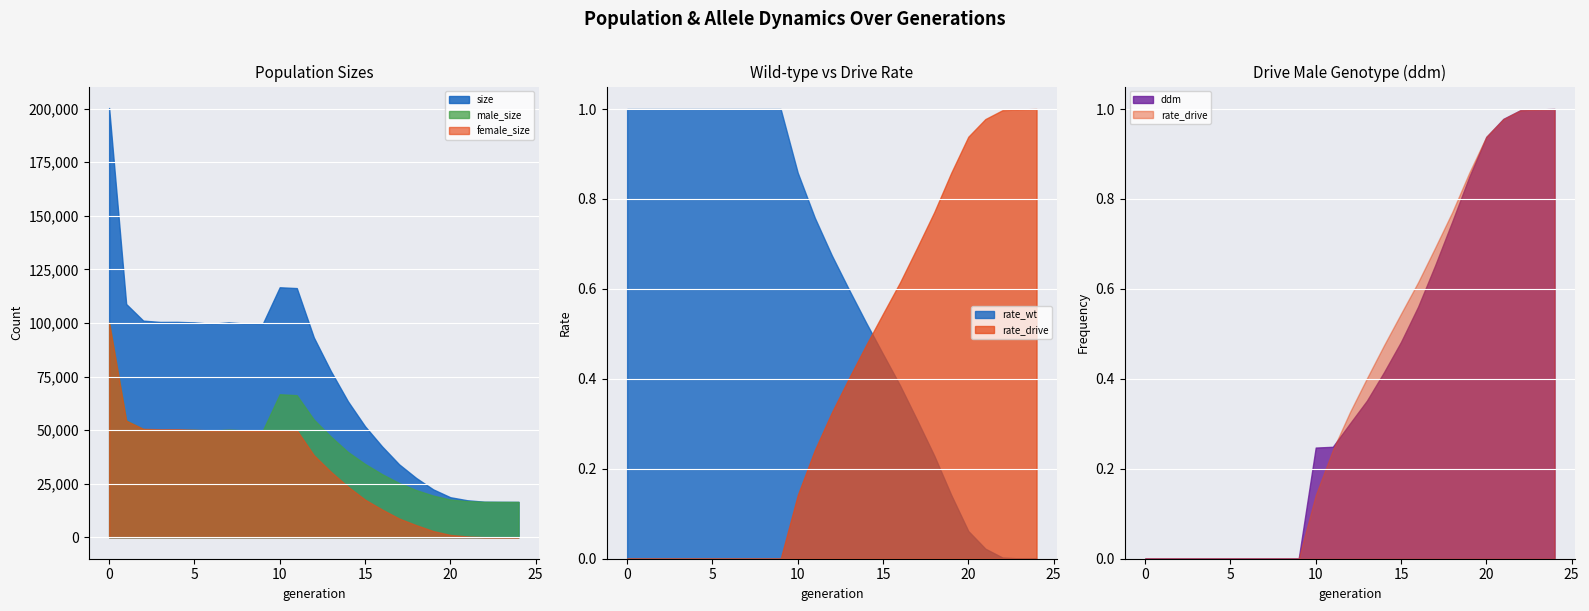

What is the value of the size point at the 21st from the left?

18678.0